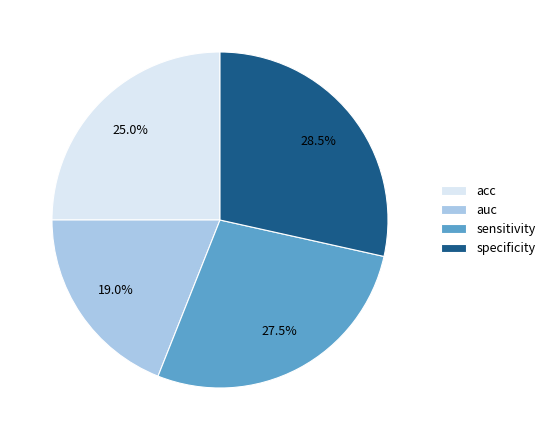

Rank the categories by value from lowest to highest.

auc, acc, sensitivity, specificity